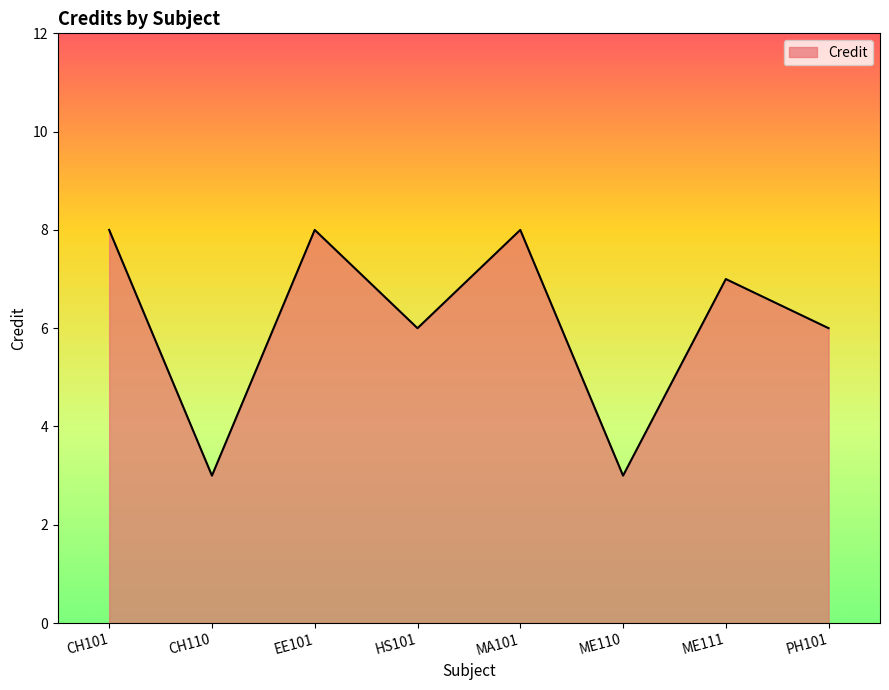

Does the chart display data point markers on the line(s)?

No